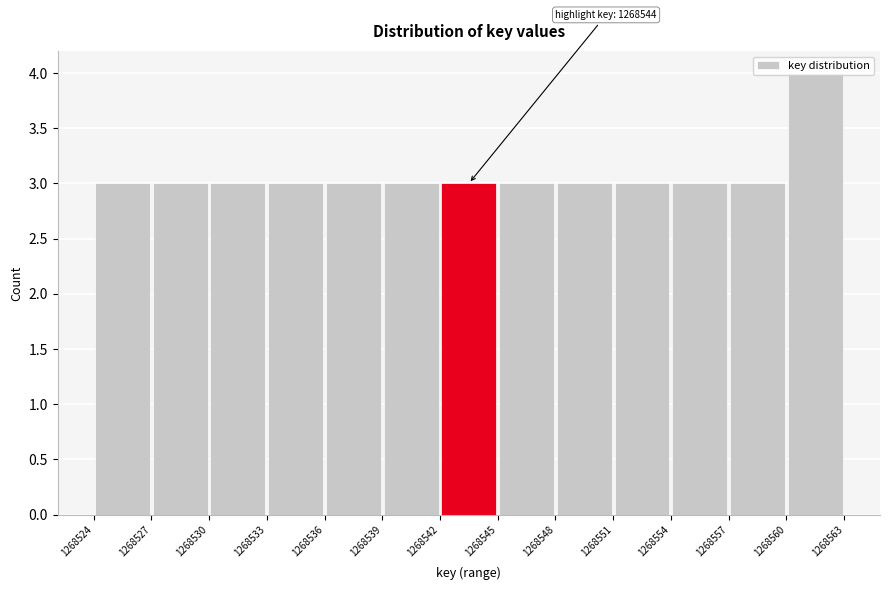

Over which range of the x-axis is the bar tallest?

1268560 to 1268563